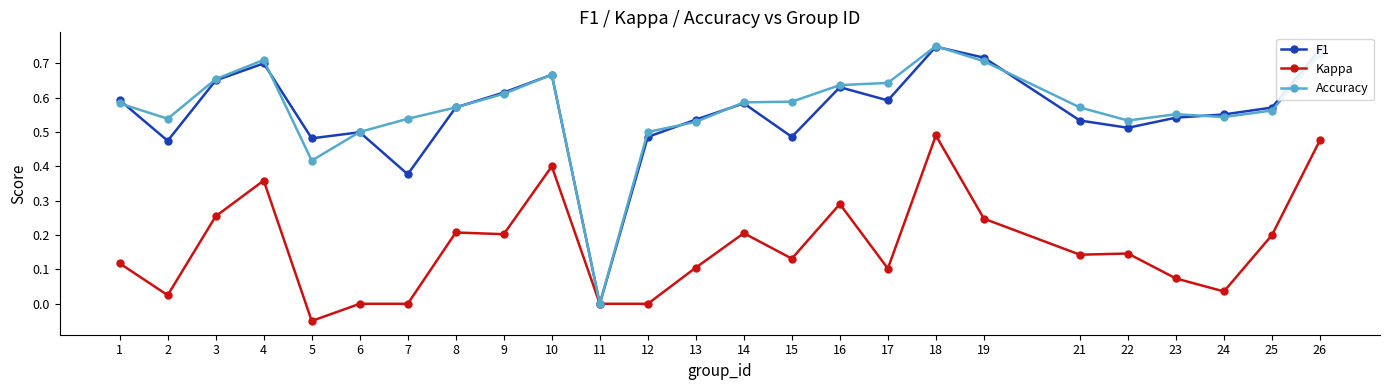

Which category has the lowest value across all series?

5